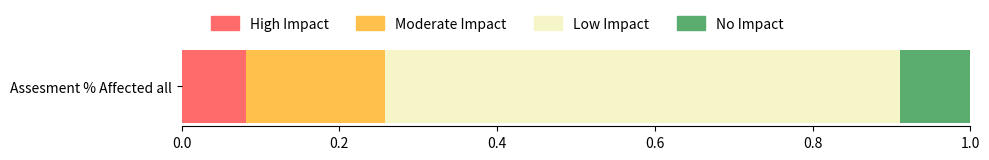

Rank the categories by High Impact value from highest to lowest.

Assesment % Affected all